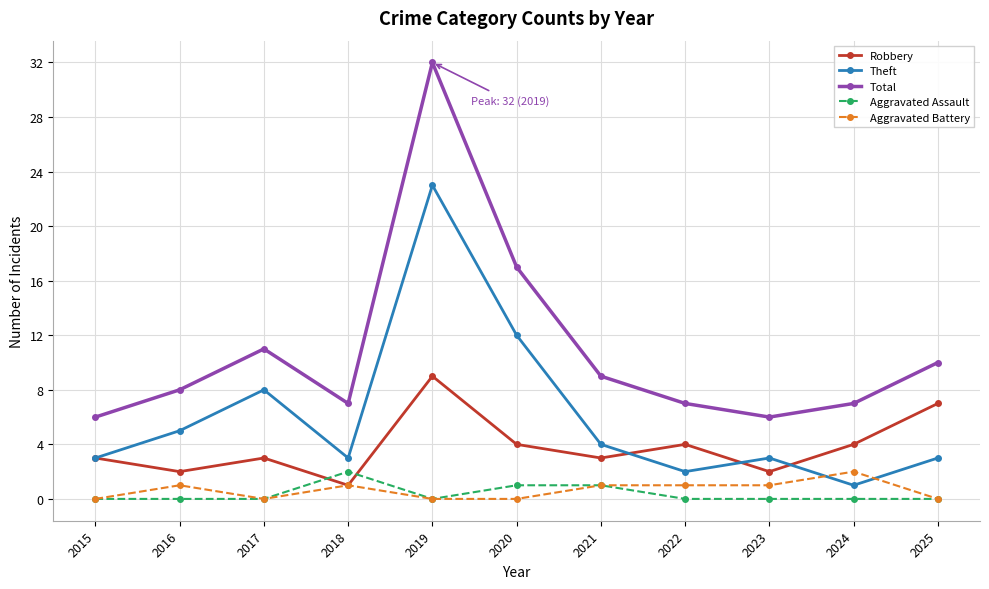

Rank the series at 2020 from lowest to highest value.

Aggravated Battery, Aggravated Assault, Robbery, Theft, Total